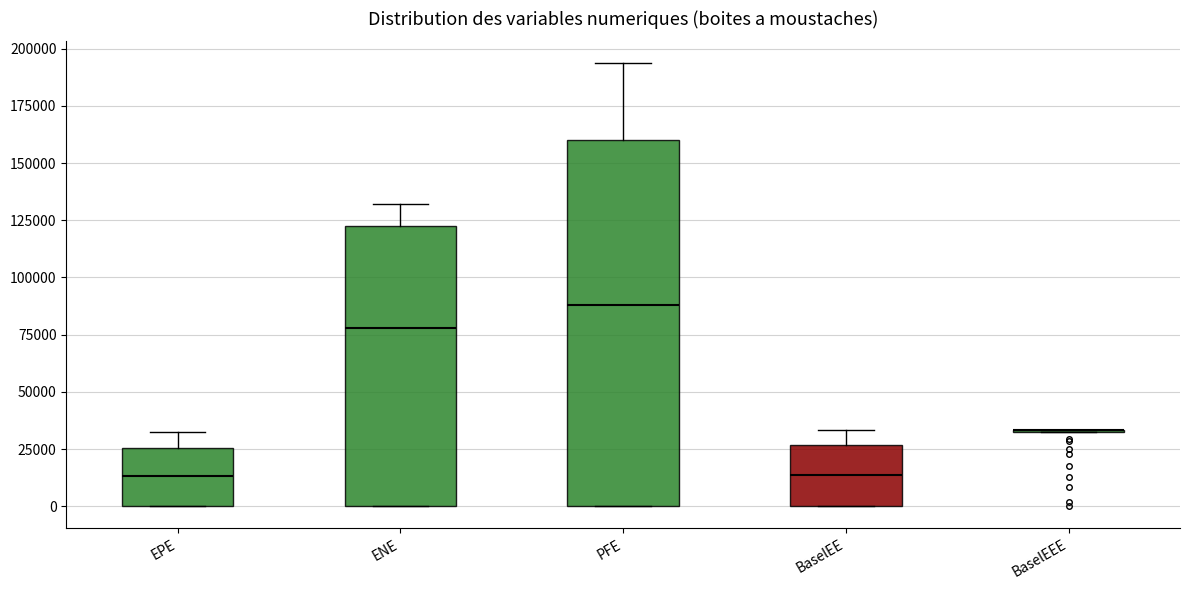

Reading left to right, read every box against the y-axis: the position of its median line, the range the box covers, and the ends of its whiskers. The values are not printed on the chart, so give them approximately, as read against the axis.

EPE: median 15000, box 0 to 25000, whiskers 0 to 30000
ENE: median 80000, box 0 to 125000, whiskers 0 to 130000
PFE: median 90000, box 0 to 160000, whiskers 0 to 195000
BaselEE: median 15000, box 0 to 25000, whiskers 0 to 35000
BaselEEE: box collapsed to a line at 35000, whiskers 35000 to 35000